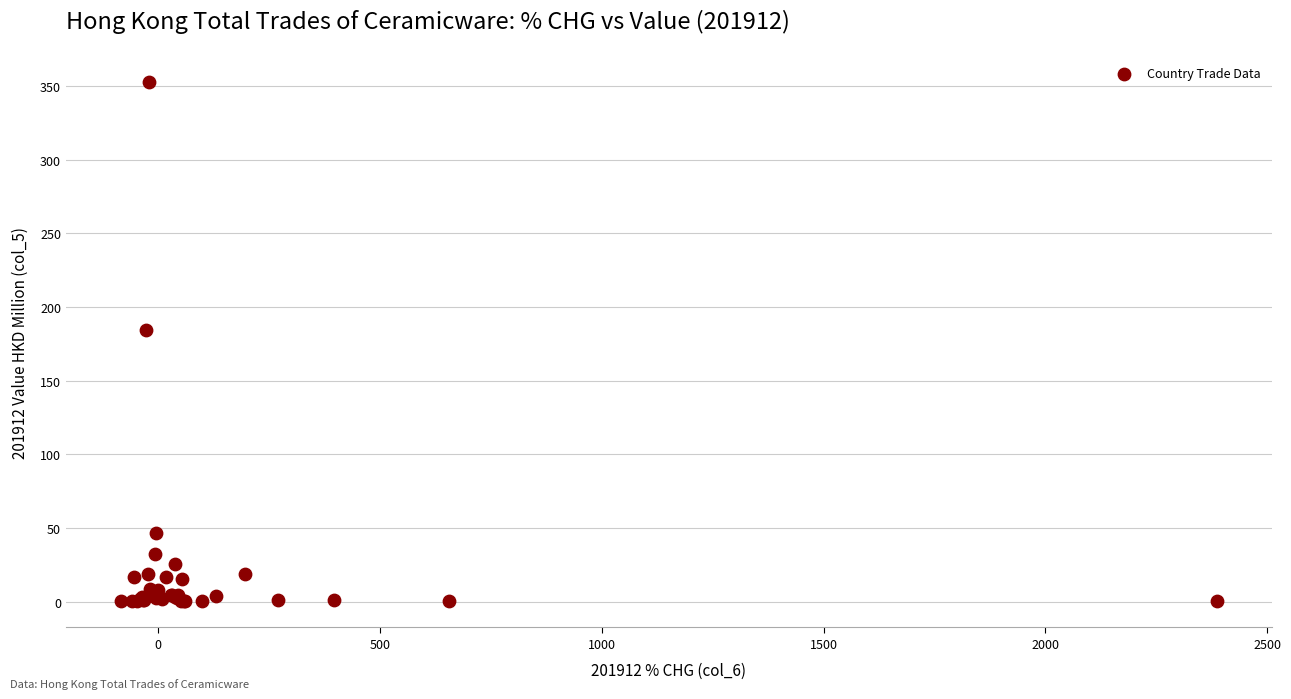

What Y value in the scatter plot is closest to 176?

184.6